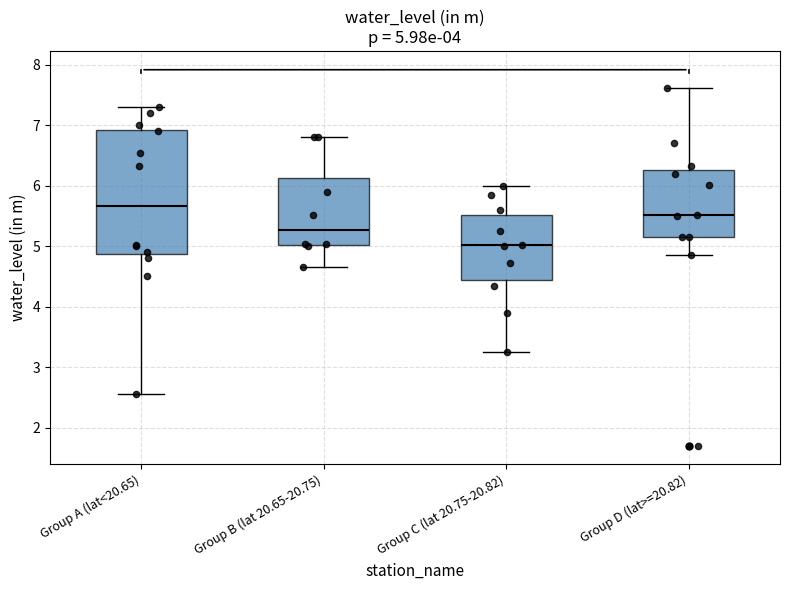

Which box has the highest median line?

Group A (lat<20.65)